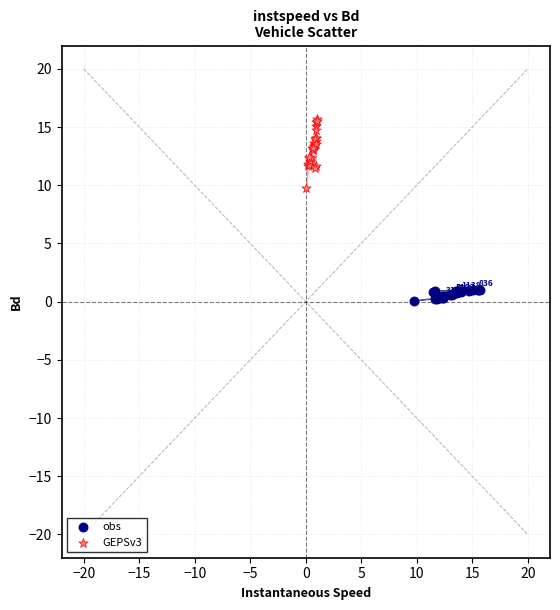

Which series reaches the minimum Y coordinate?

obs